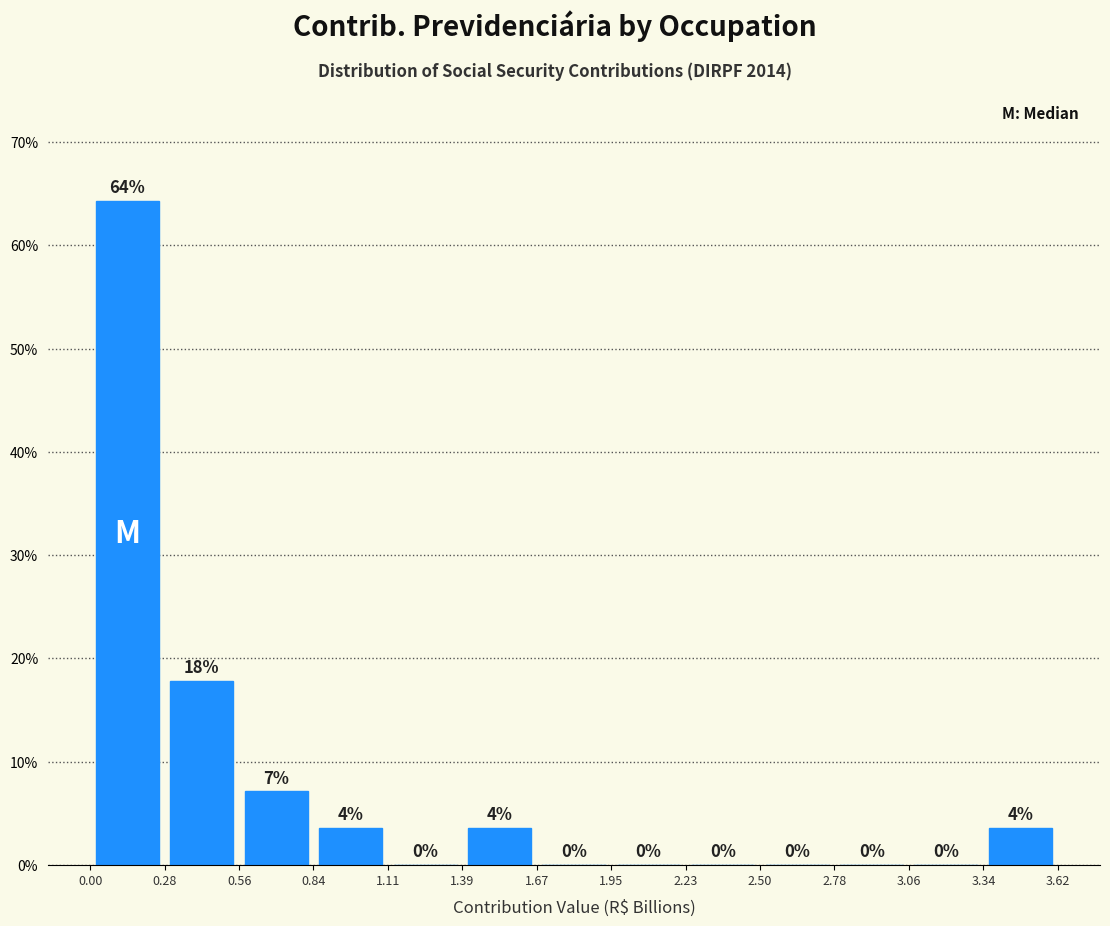

Which range on the x-axis has the tallest bar?

0.00 to 0.28